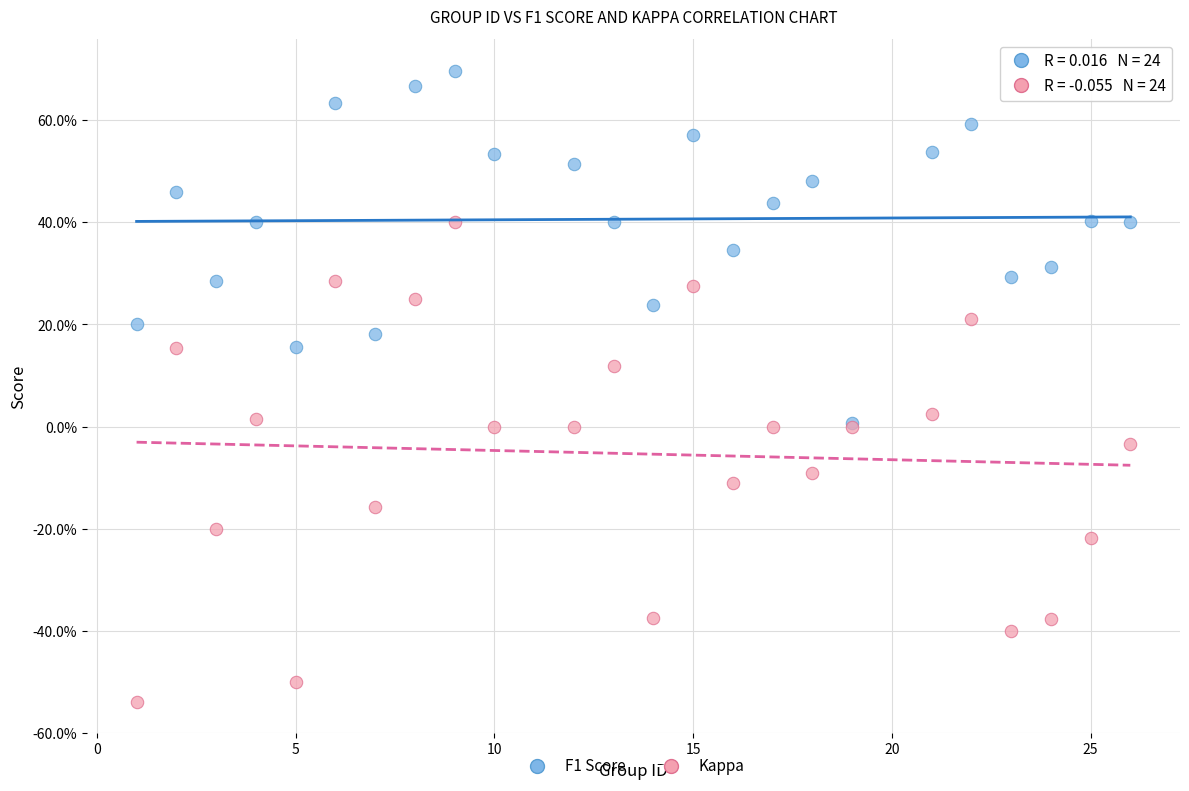

What are all the series names shown in the legend?

F1 Score, Kappa